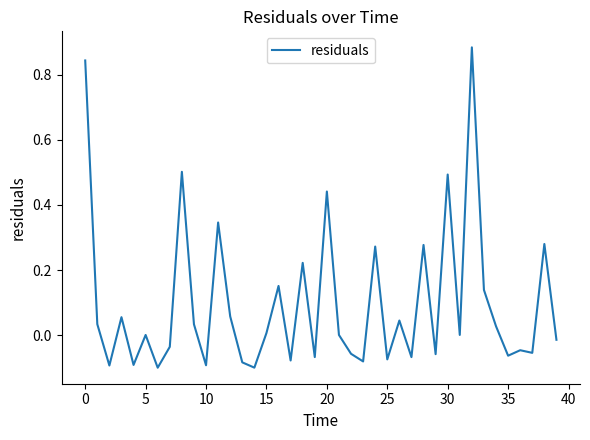

What is the difference between the maximum and minimum values?

1.0